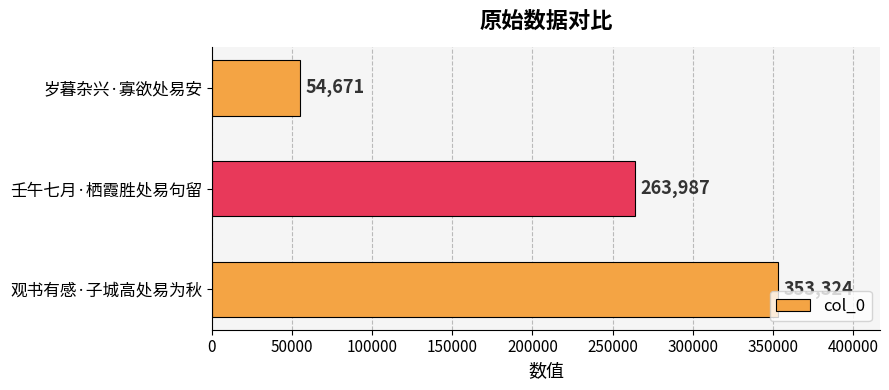

How many bars are there in total?

3